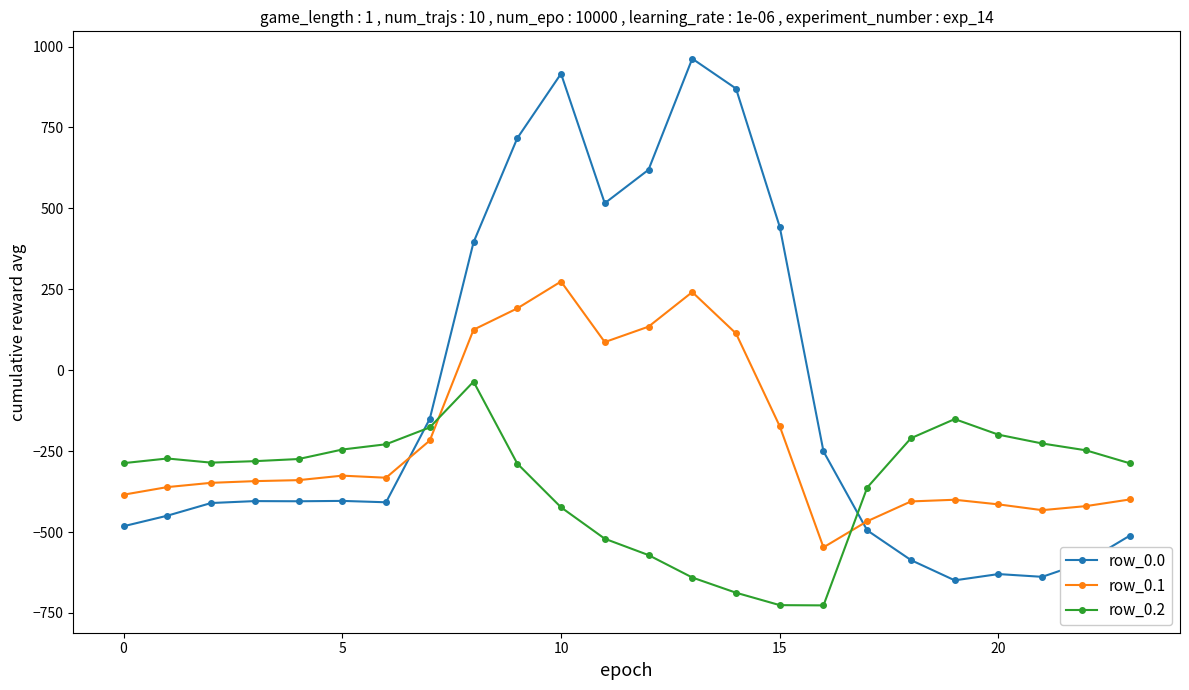

Which series has the widest spread of values?

row_0.0